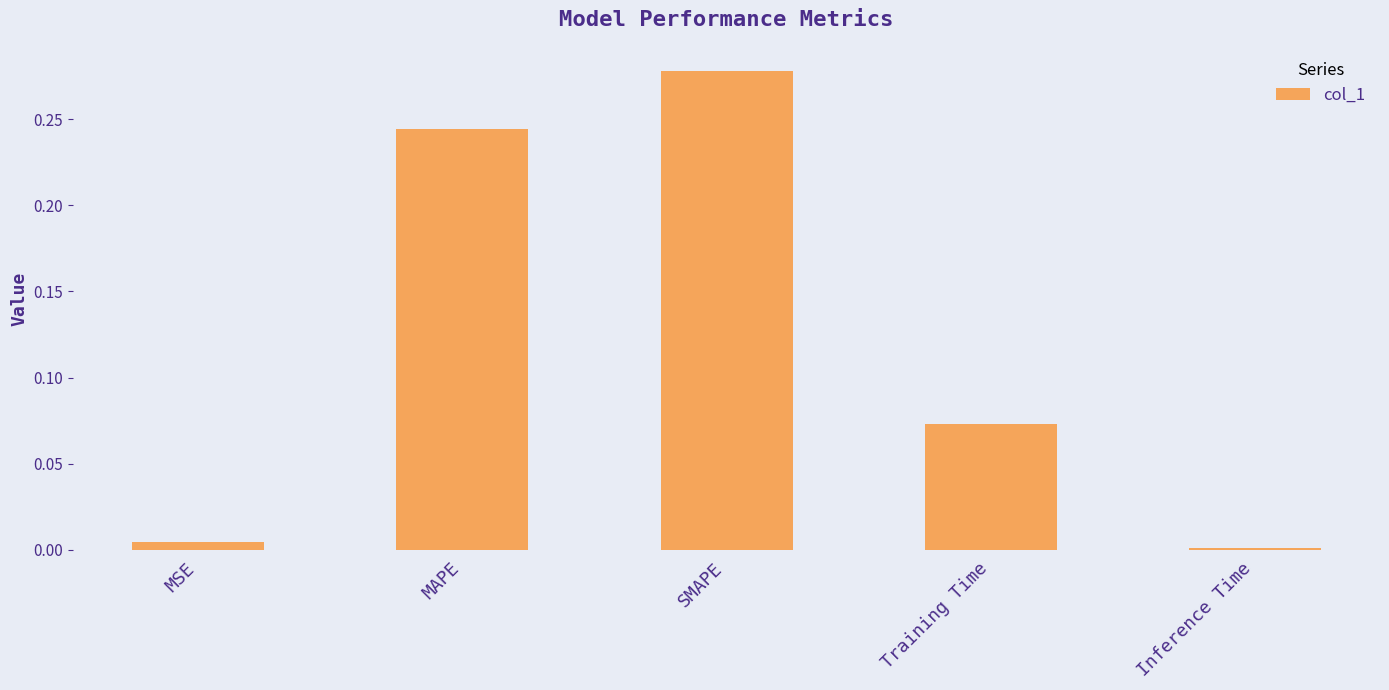

Does the chart contain stacked bars?

No